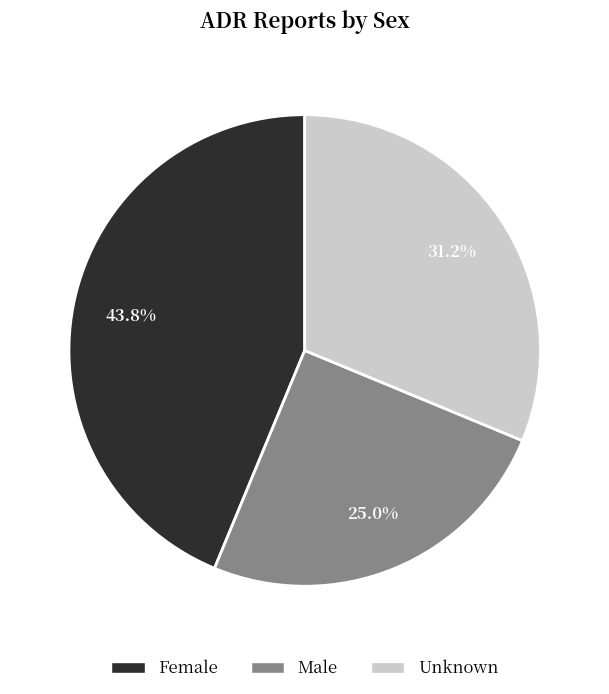

Rank the categories by value from lowest to highest.

Male, Unknown, Female